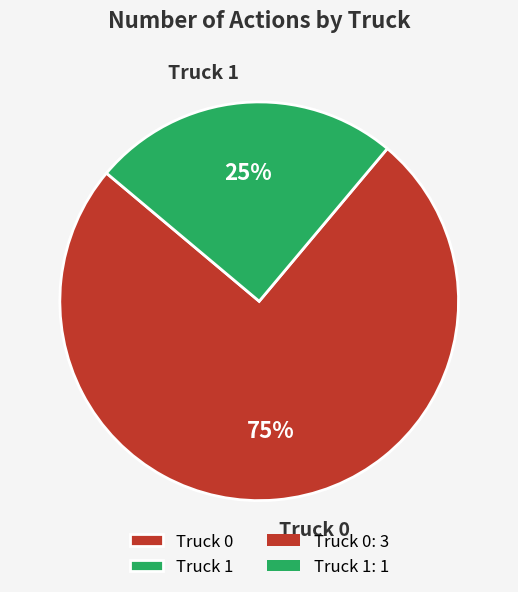

Is there any slice that represents more than half of the pie?

Yes